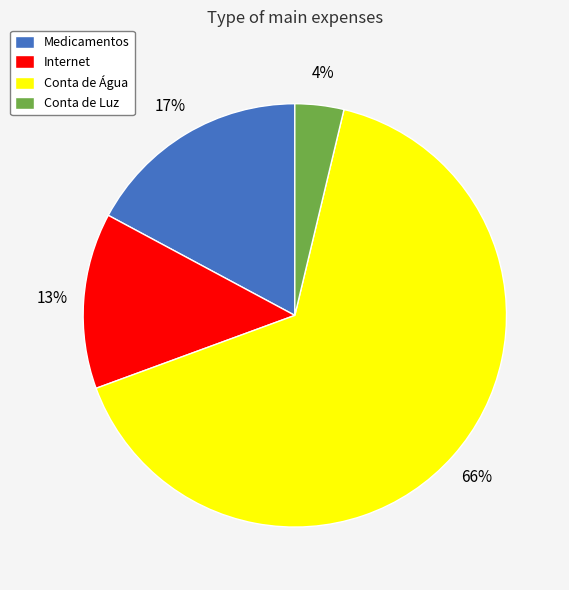

Is it true that Conta de Água is 66% of the pie?

True